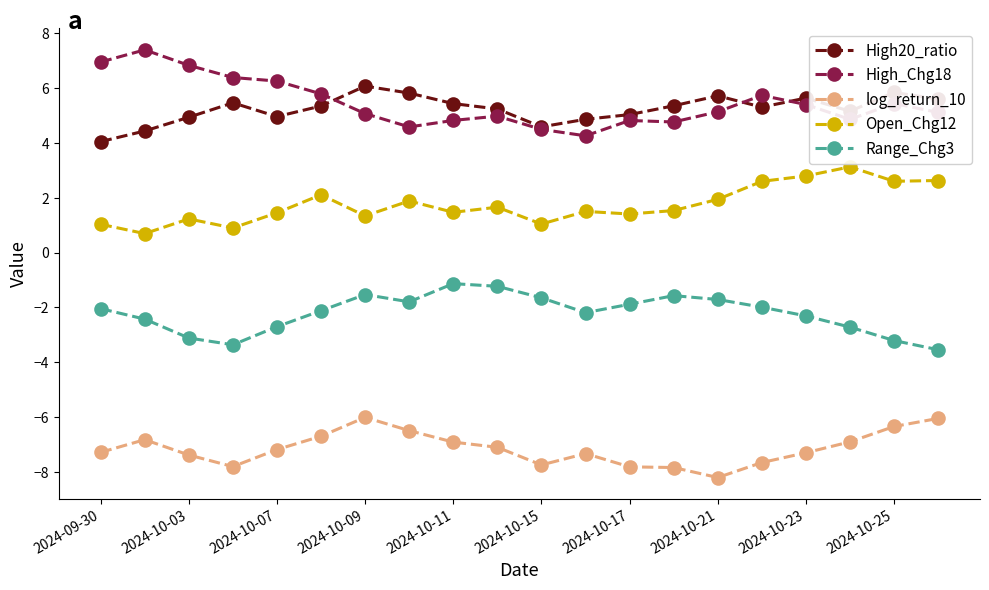

Rank the series by their maximum value, from lowest to highest.

log_return_10, Range_Chg3, Open_Chg12, High20_ratio, High_Chg18